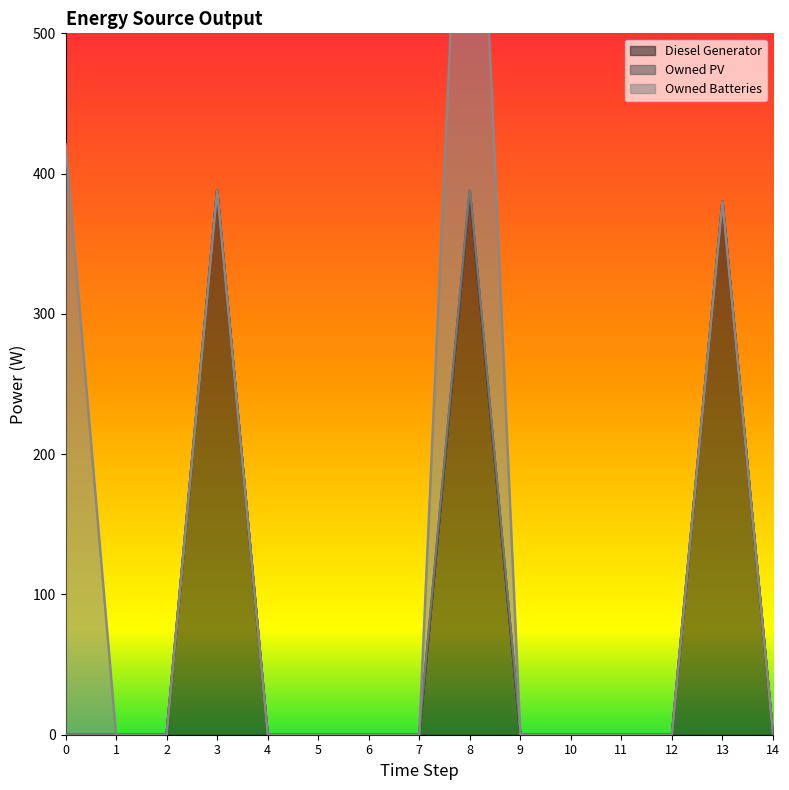

True or false: Owned Batteries has a value of 0.0 at 7.

True